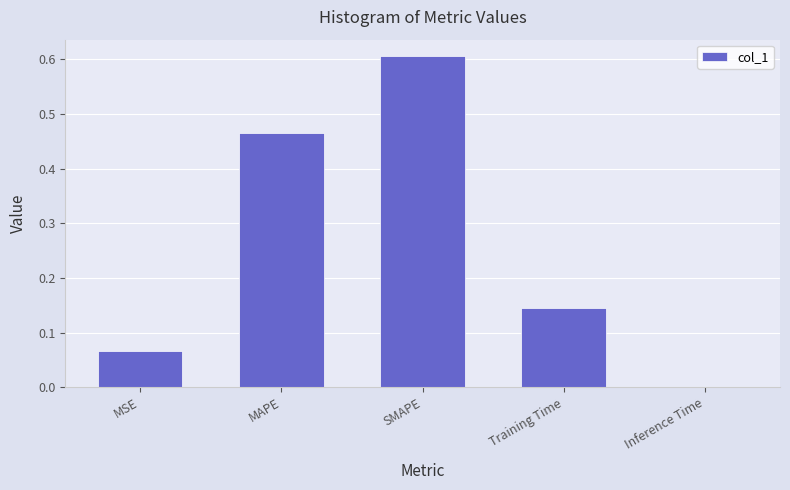

How many data points does each series have?

5